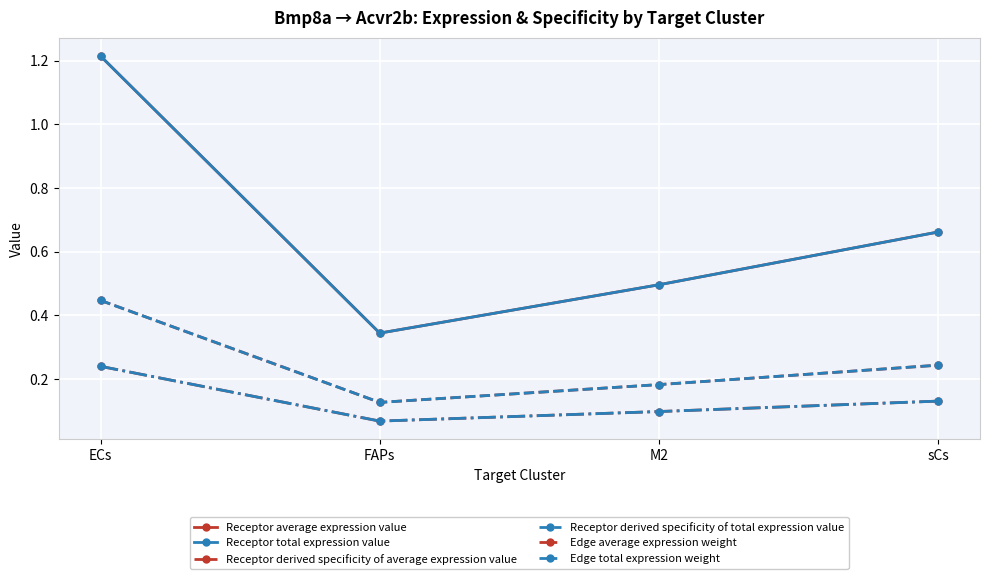

At how many categories does at least one series exceed 0?

4